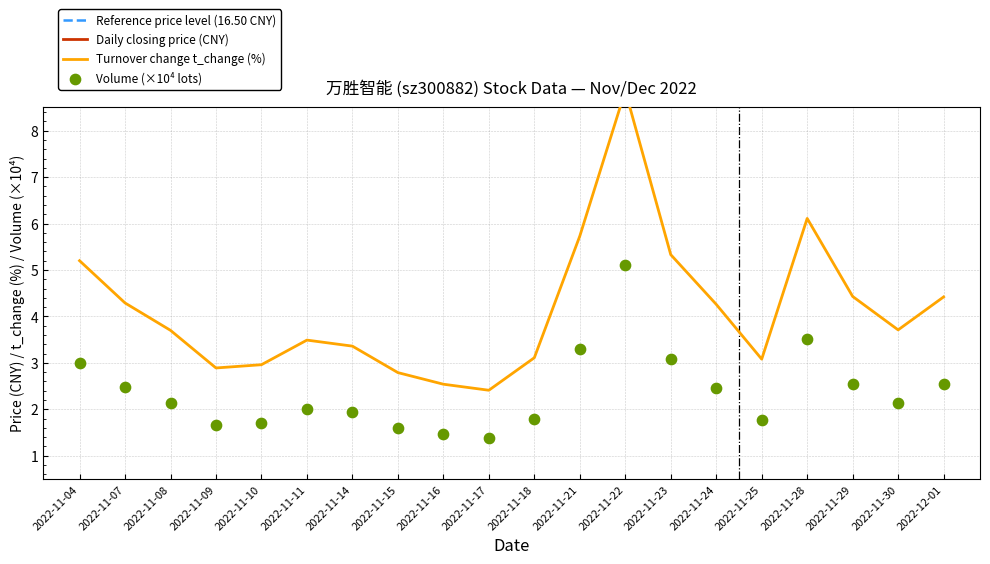

At how many categories does at least one series exceed 11?

20